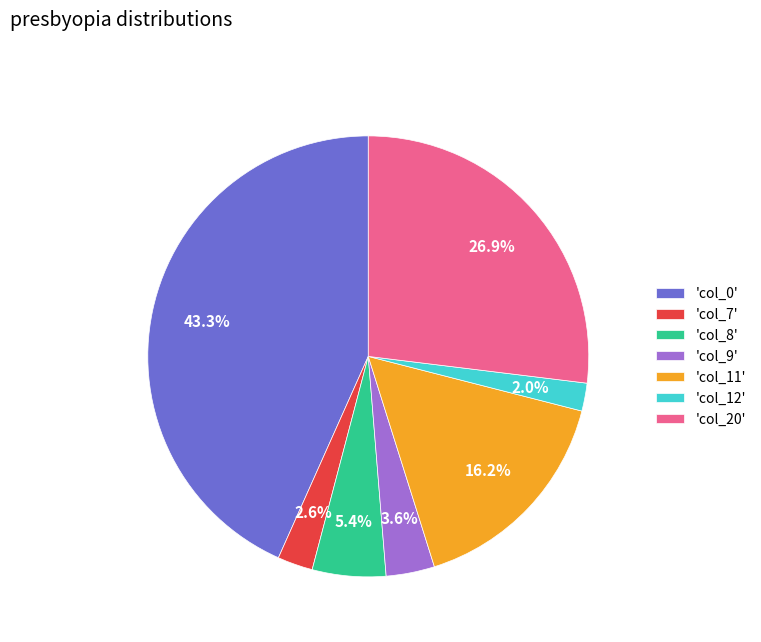

Which has a higher value, 'col_11' or 'col_9'?

'col_11'